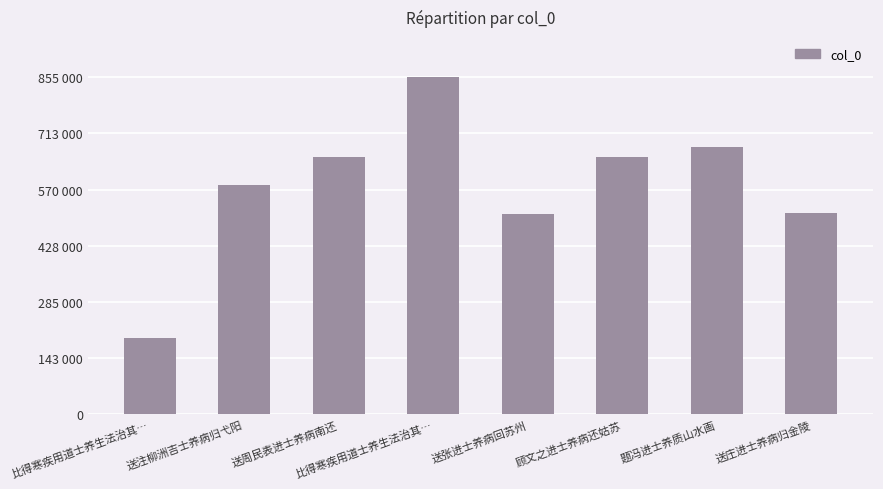

Are the bars horizontal?

No